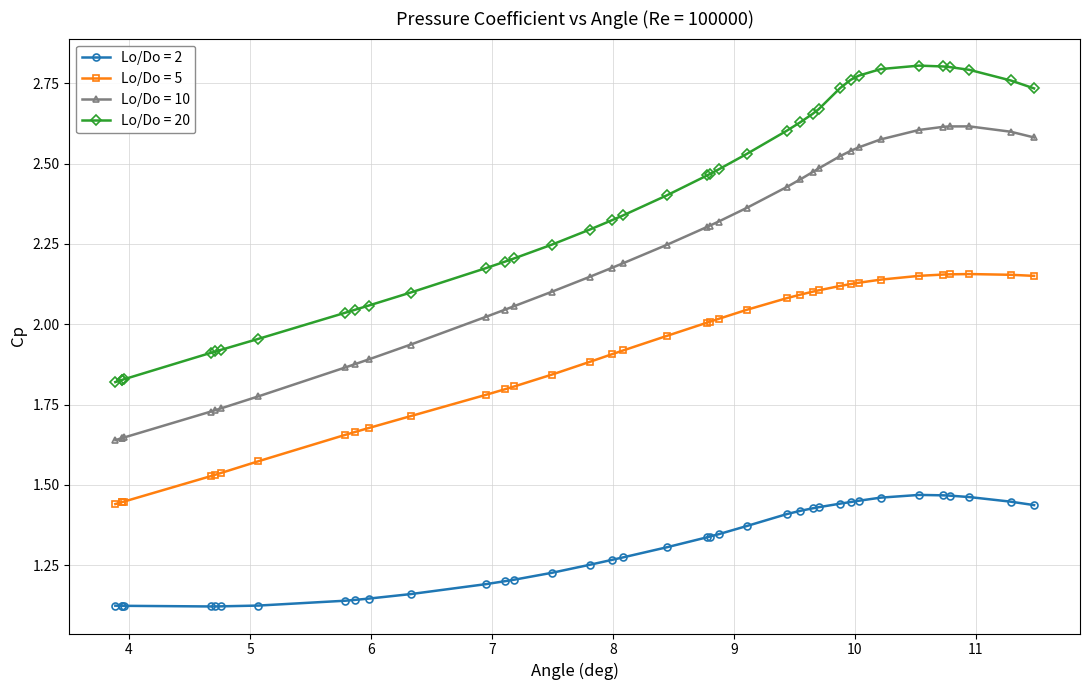

Does the chart display data point markers on the line(s)?

Yes